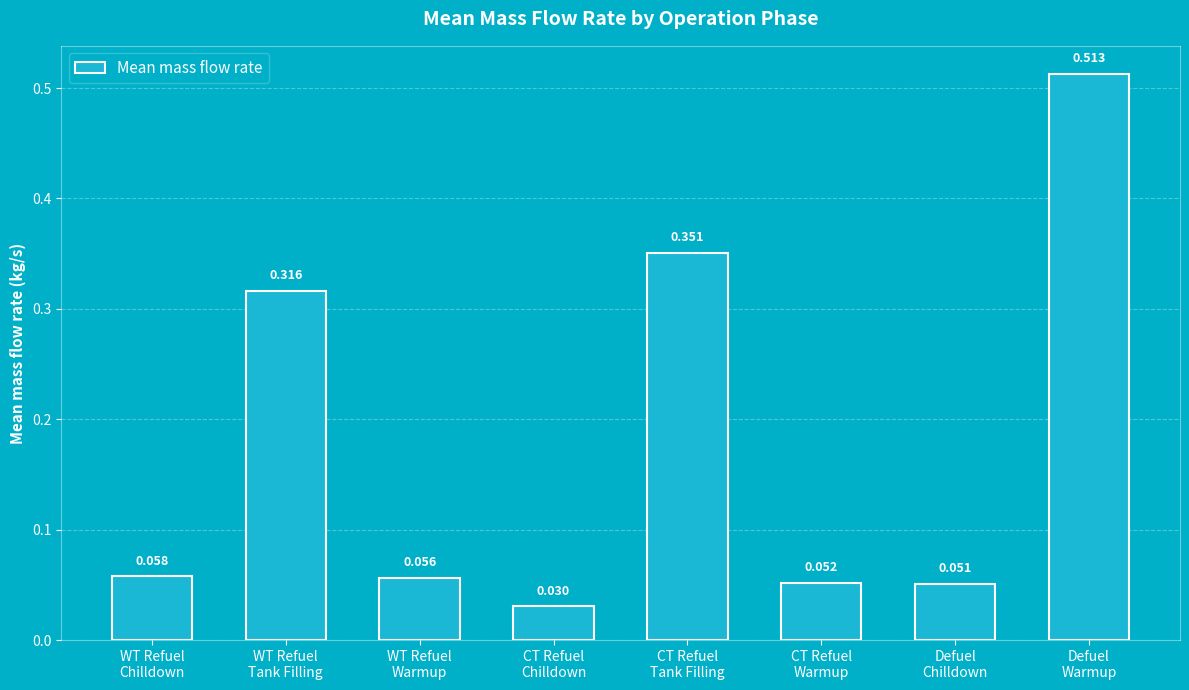

Rank the categories by value from highest to lowest.

Defuel
Warmup, CT Refuel
Tank Filling, WT Refuel
Tank Filling, WT Refuel
Chilldown, WT Refuel
Warmup, CT Refuel
Warmup, Defuel
Chilldown, CT Refuel
Chilldown